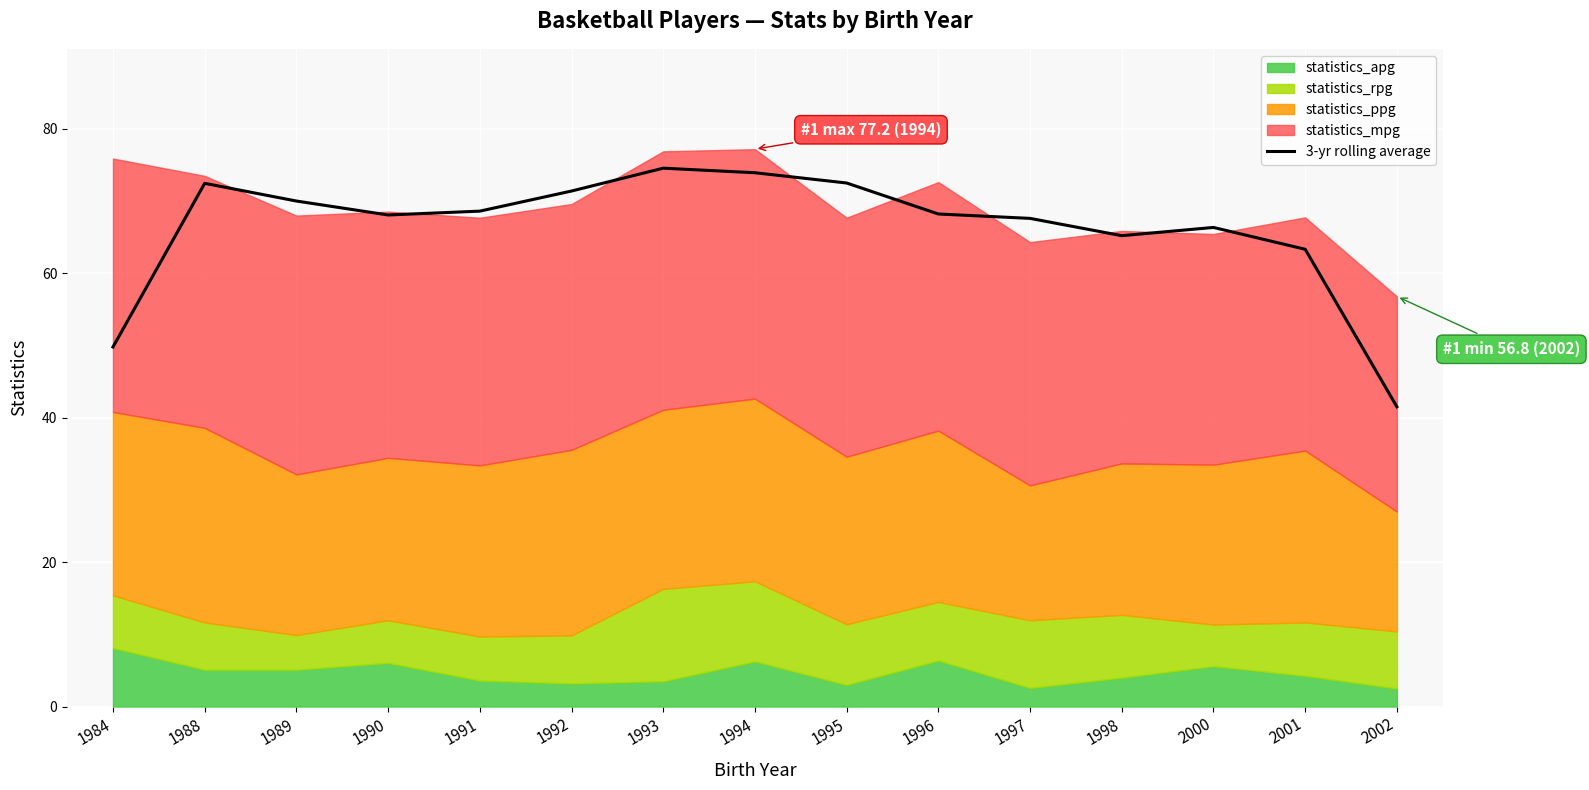

True or false: 3-yr rolling average has a value of 73.9 at 1994.

True